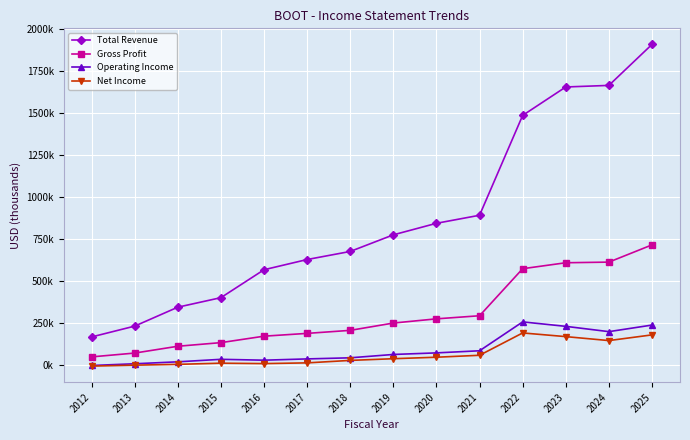

What are all the series names shown in the legend?

Total Revenue, Gross Profit, Operating Income, Net Income